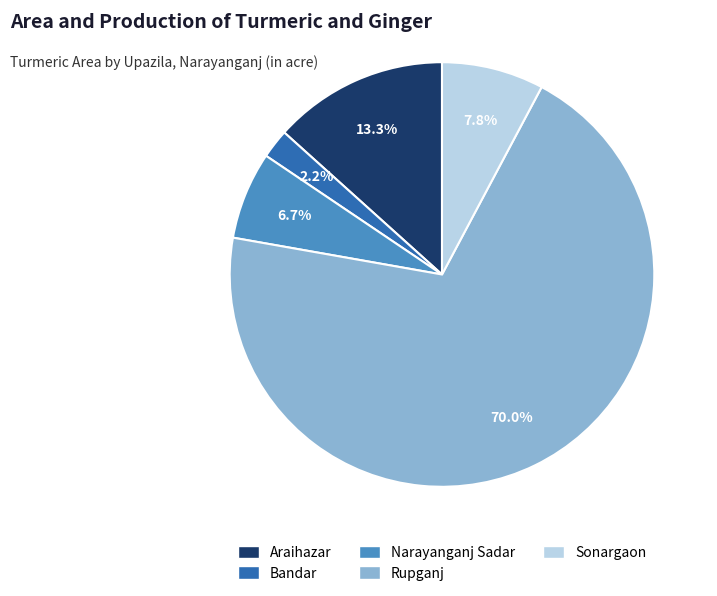

To the nearest percent, what is the difference between the Araihazar and Narayanganj Sadar slice percentages?

7%